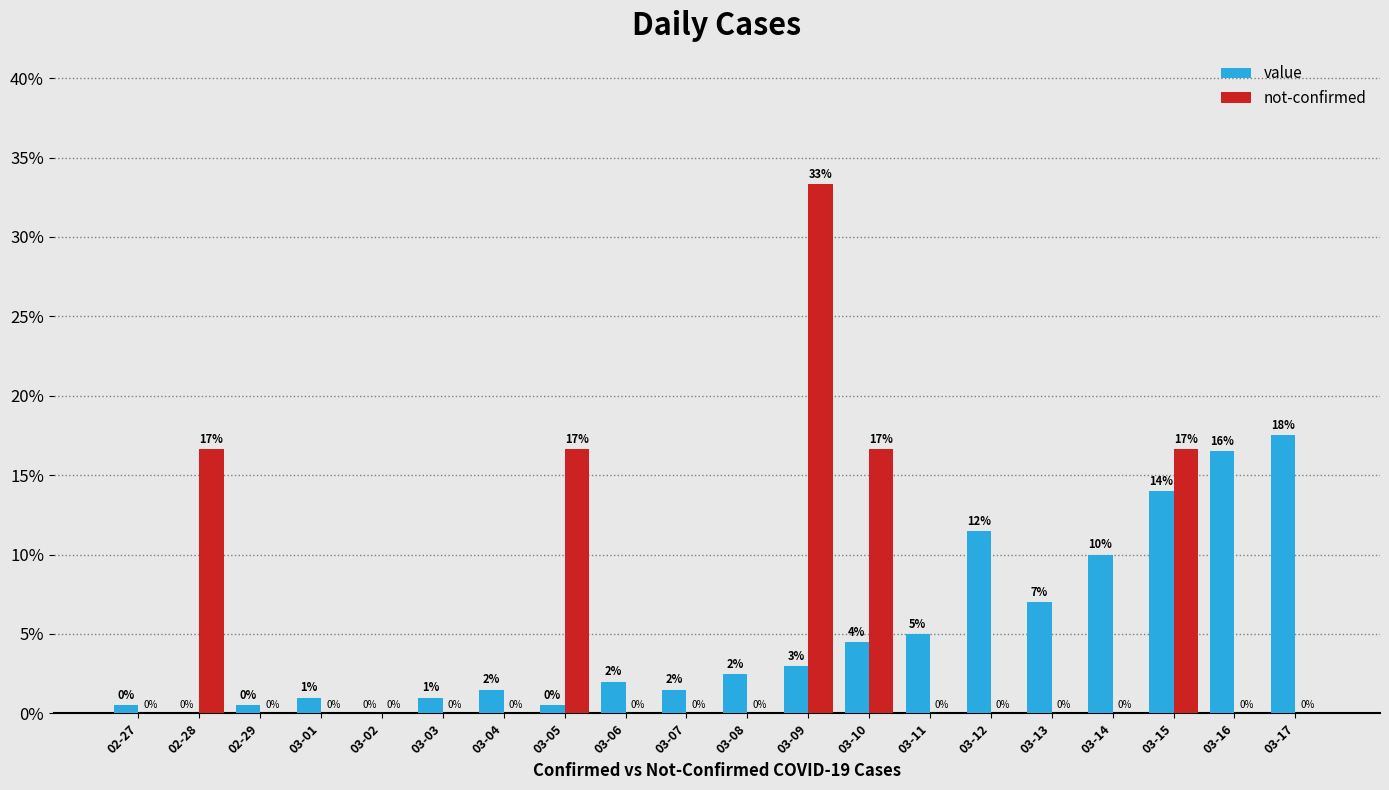

What is the difference between the maximum and minimum values in the value series?

0.2